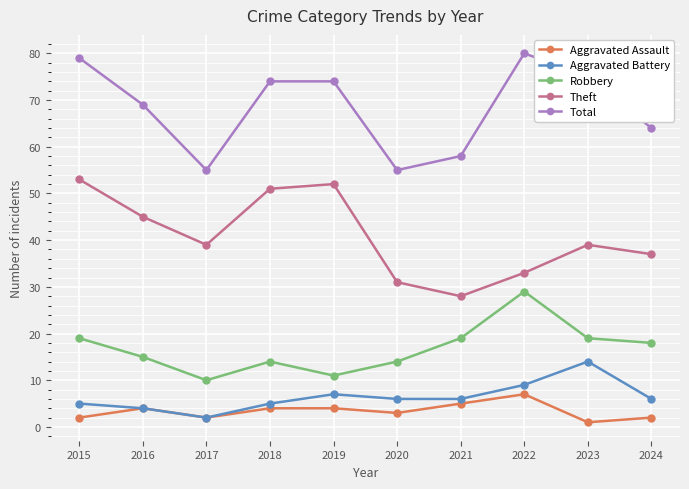

What are all the series names shown in the legend?

Aggravated Assault, Aggravated Battery, Robbery, Theft, Total